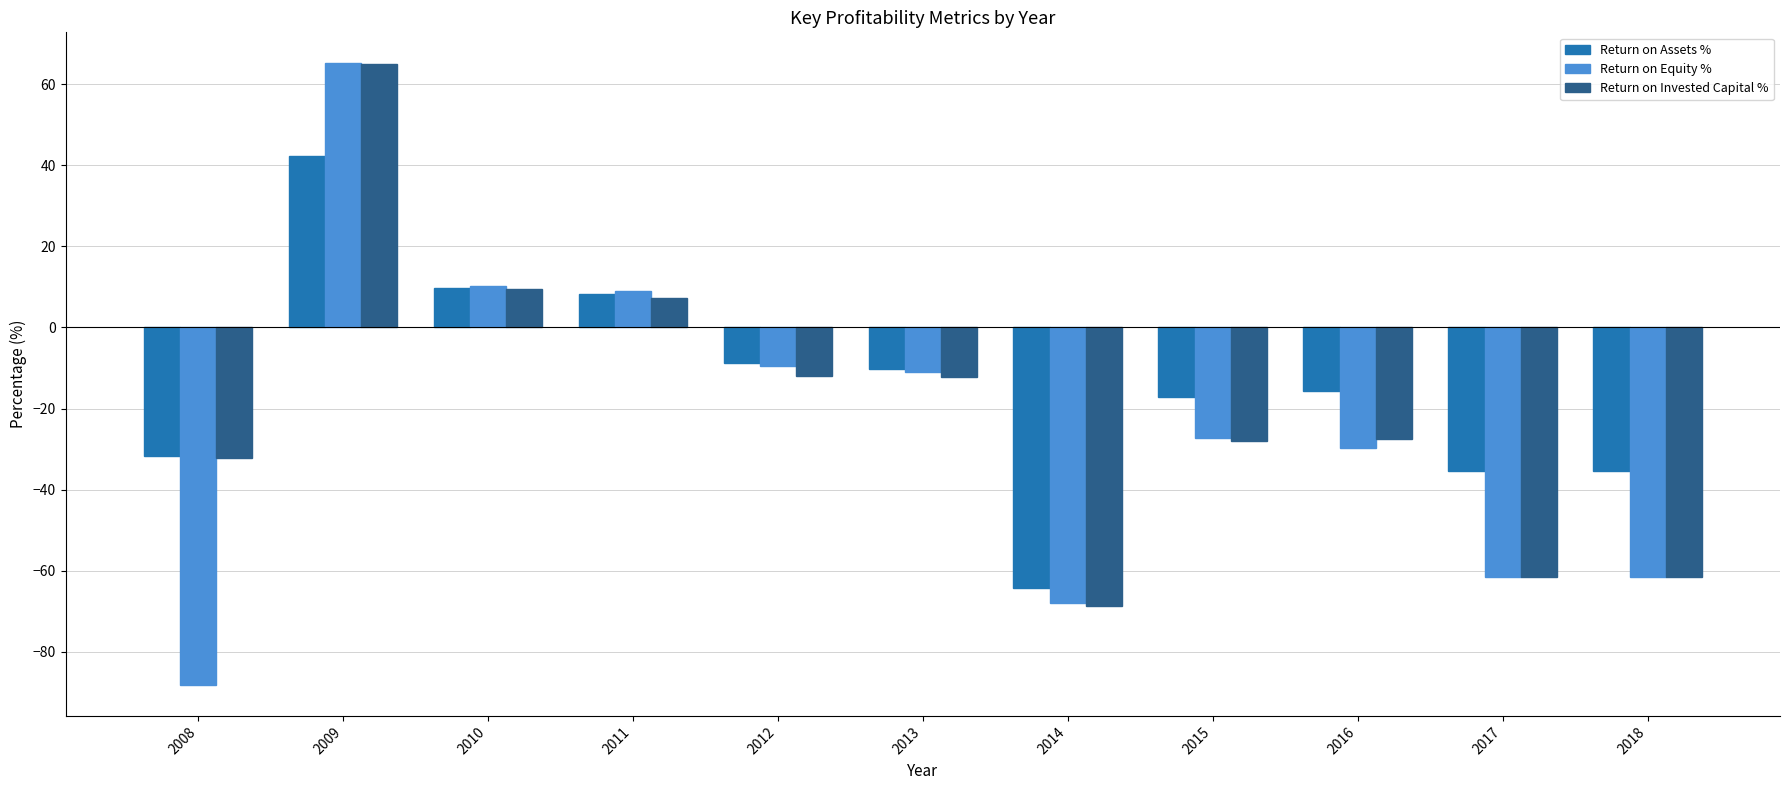

Does the chart contain stacked bars?

No